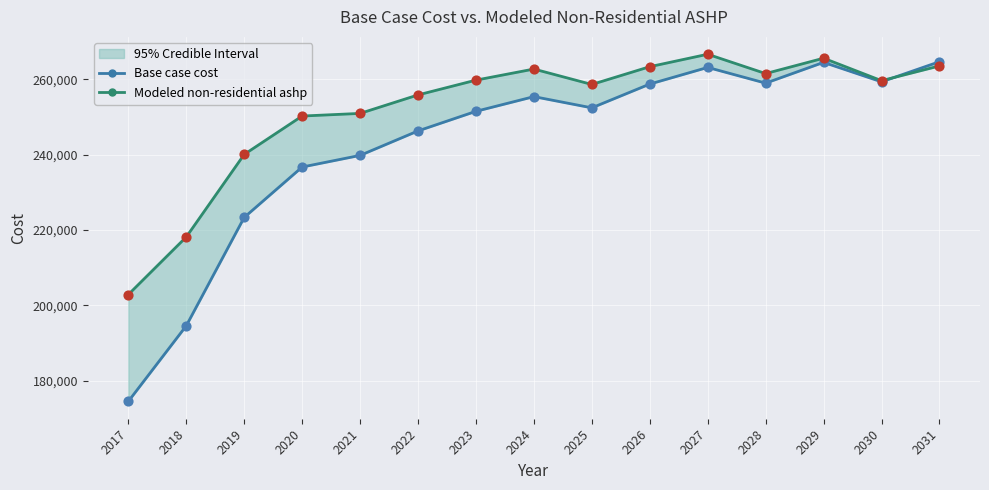

What is the total value across all series at 2028?

520434.8